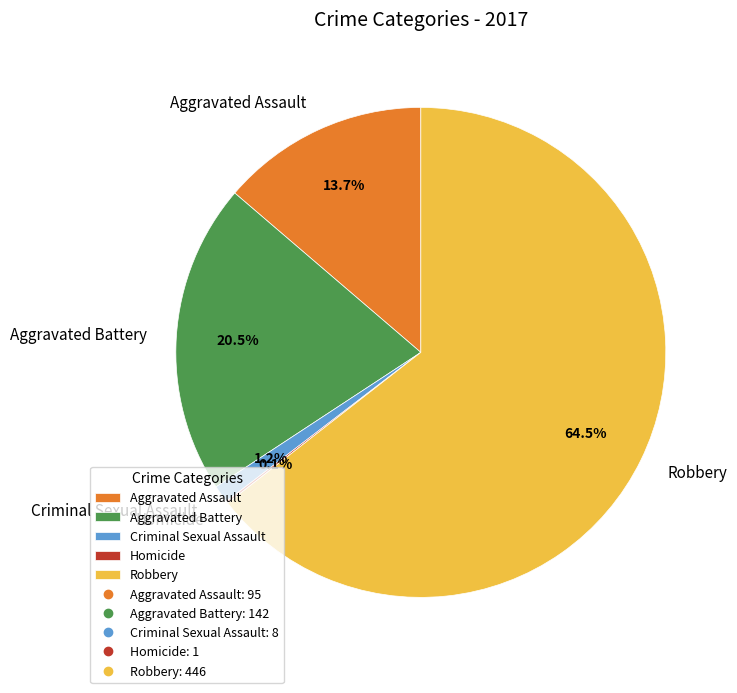

To the nearest percent, what is the difference between the largest and smallest slice percentages?

64%